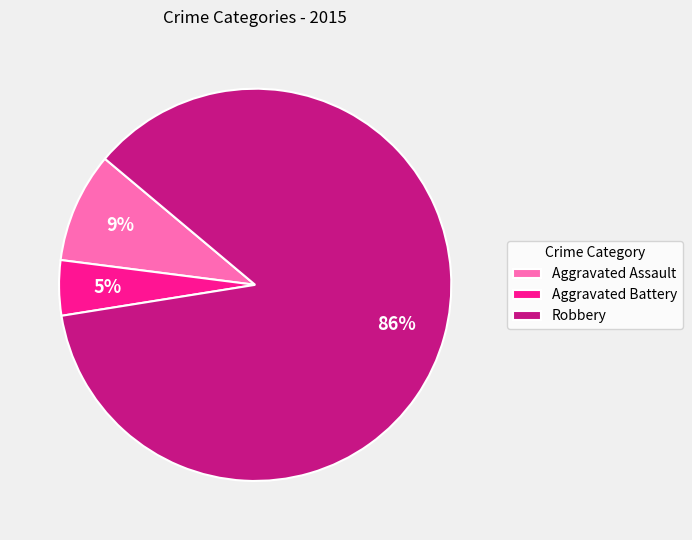

Is the sum of Robbery and Aggravated Battery greater than half?

Yes